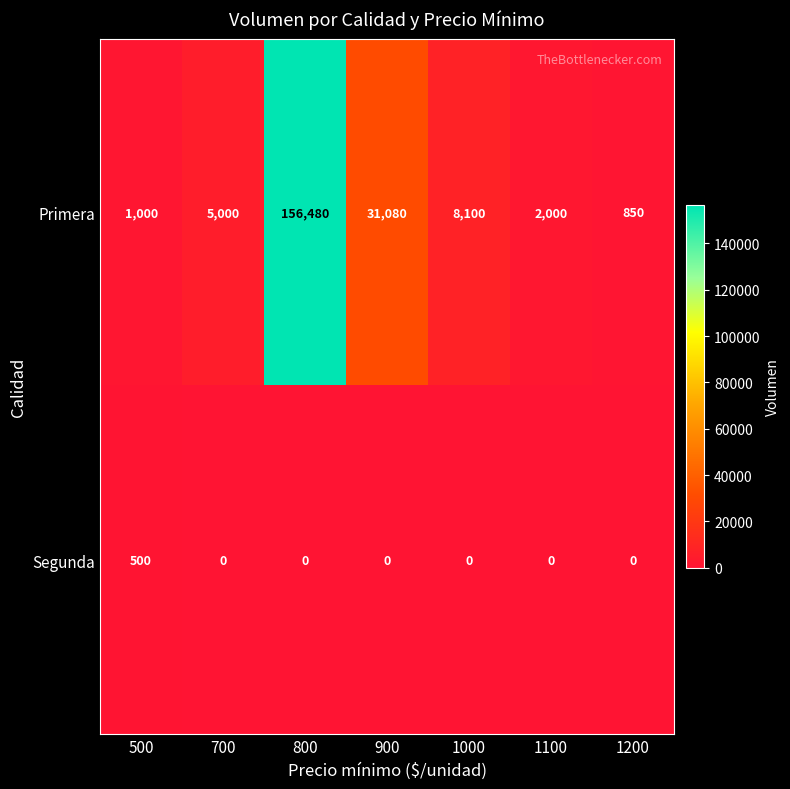

What is the total value across all series at 700?

5000